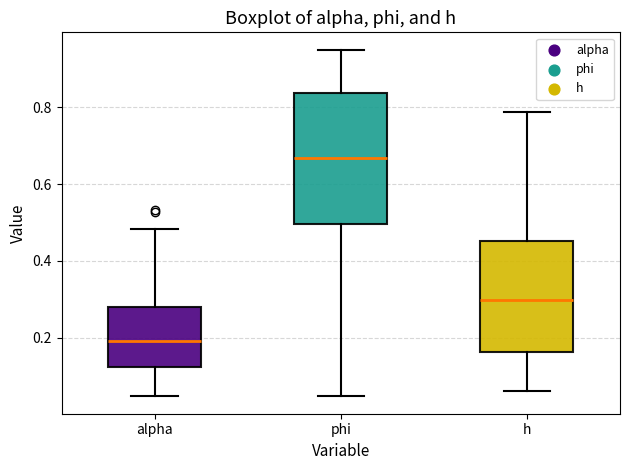

Where does the lower whisker of the box for phi end on the y-axis? The values are not printed on the chart, so give them approximately, as read against the axis.

0.04